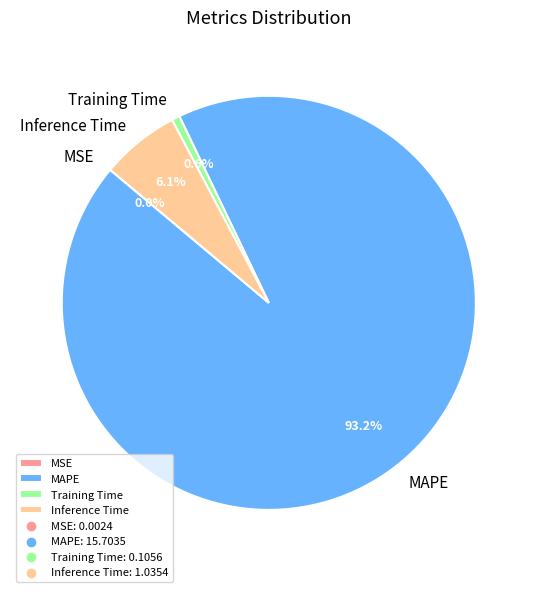

To the nearest percent, what is the difference between the largest and smallest slice percentages?

93%